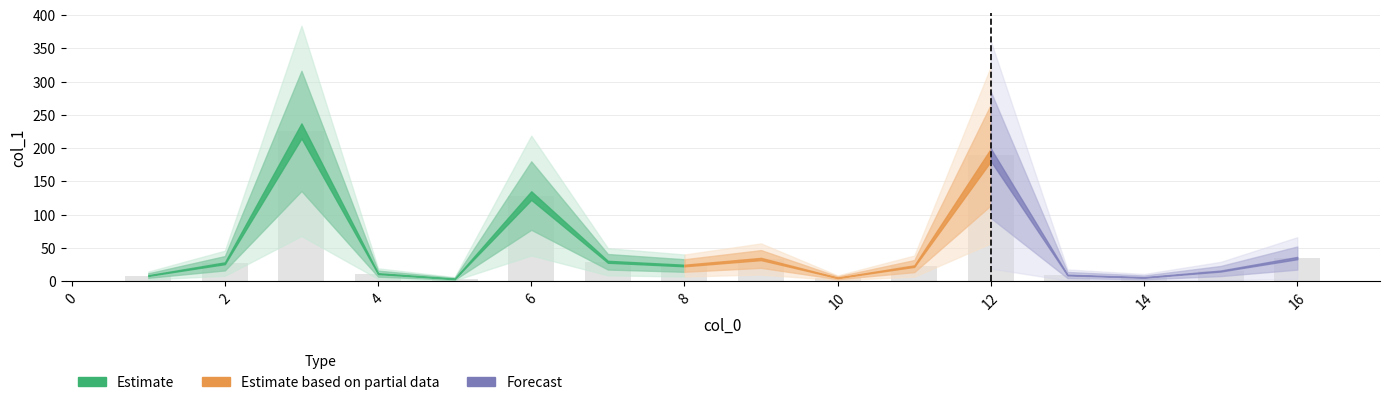

What is the average value?

48.4